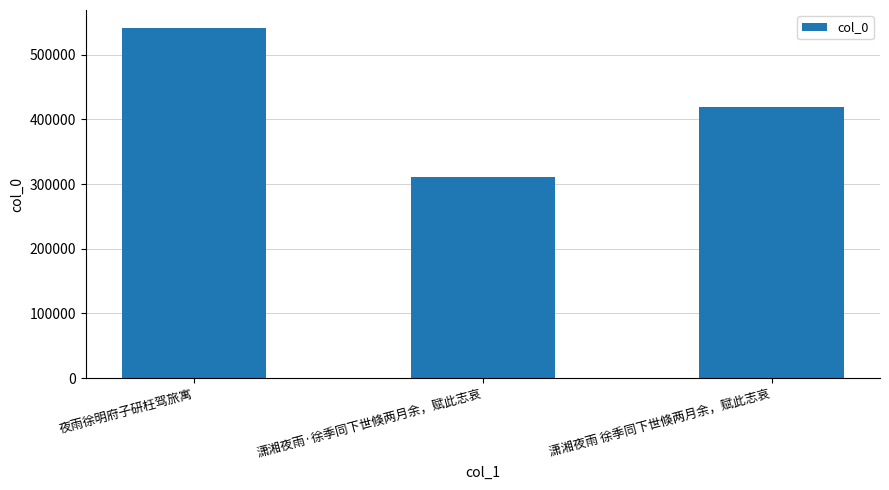

At which category does the chart reach its minimum across all series?

潇湘夜雨·徐季同下世倏两月余，赋此志哀